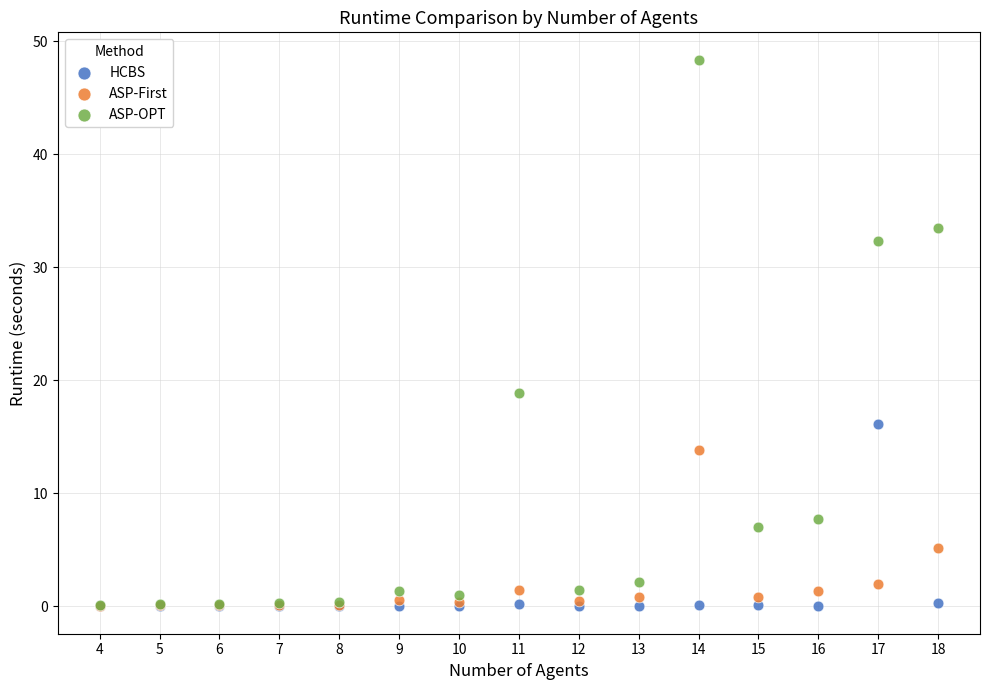

In the ASP-OPT series, what Y value is closest to 24?

18.8